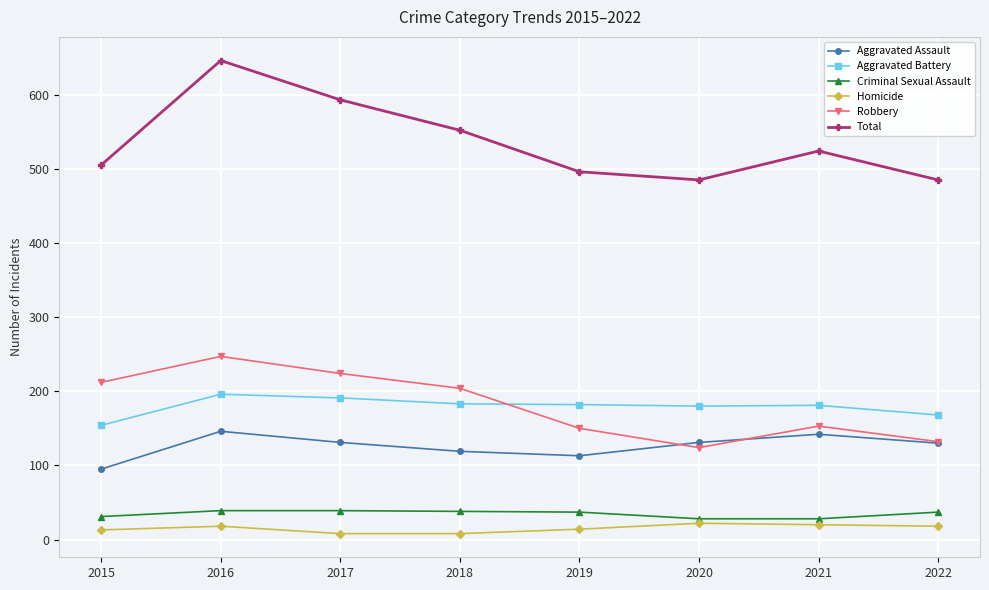

How many distinct data groups are displayed?

6